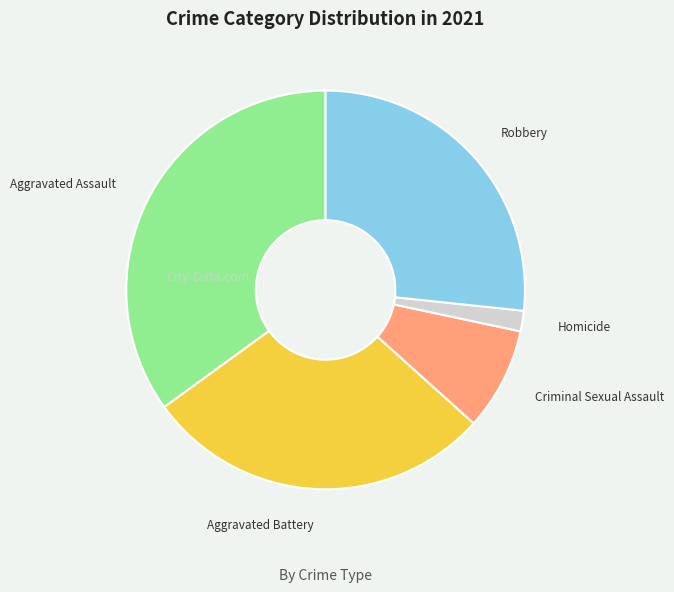

Is the sum of Homicide and Aggravated Assault greater than half?

No